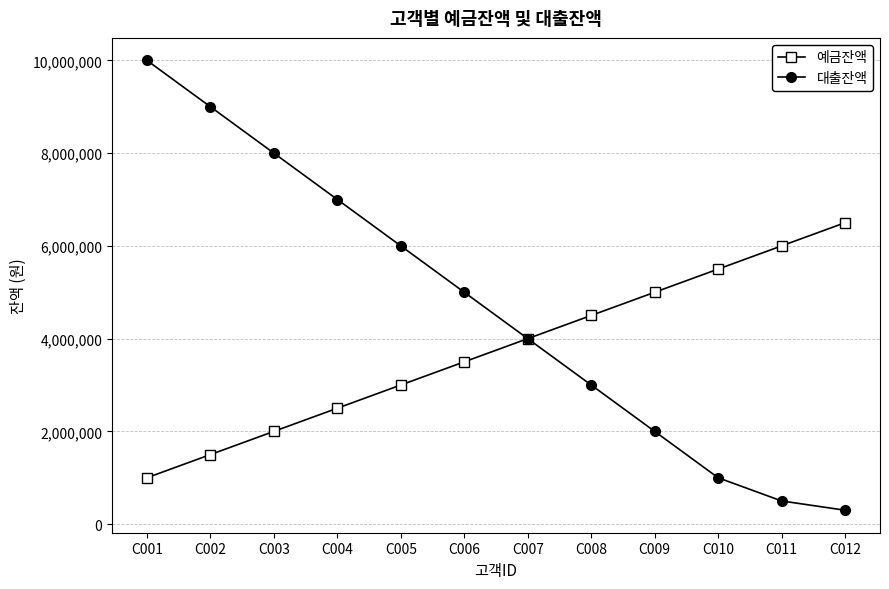

What is the difference between the second highest and second lowest values in the 예금잔액 series?

4500000